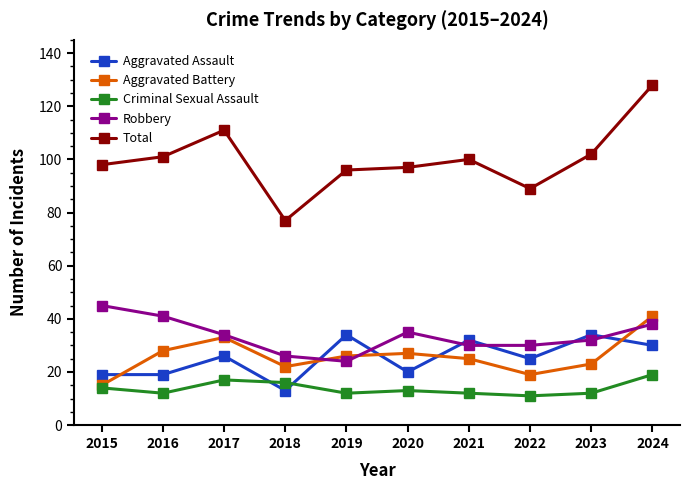

Which category has the highest value in the Total series?

2024